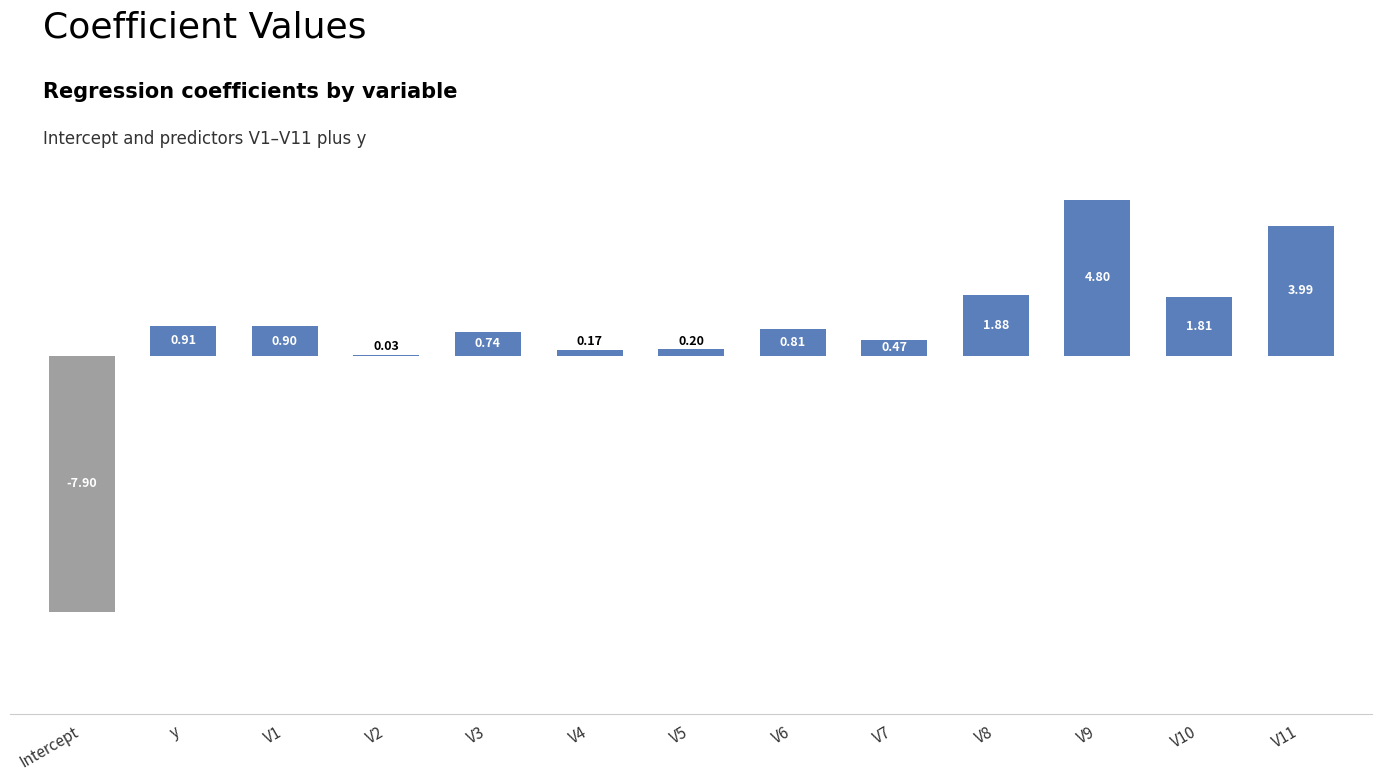

What is the sum of all values?

8.8